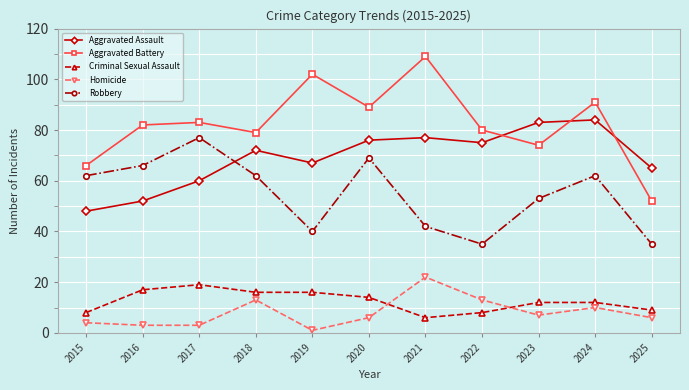

Between which two adjacent categories do Homicide and Criminal Sexual Assault first intersect?

2020 and 2021